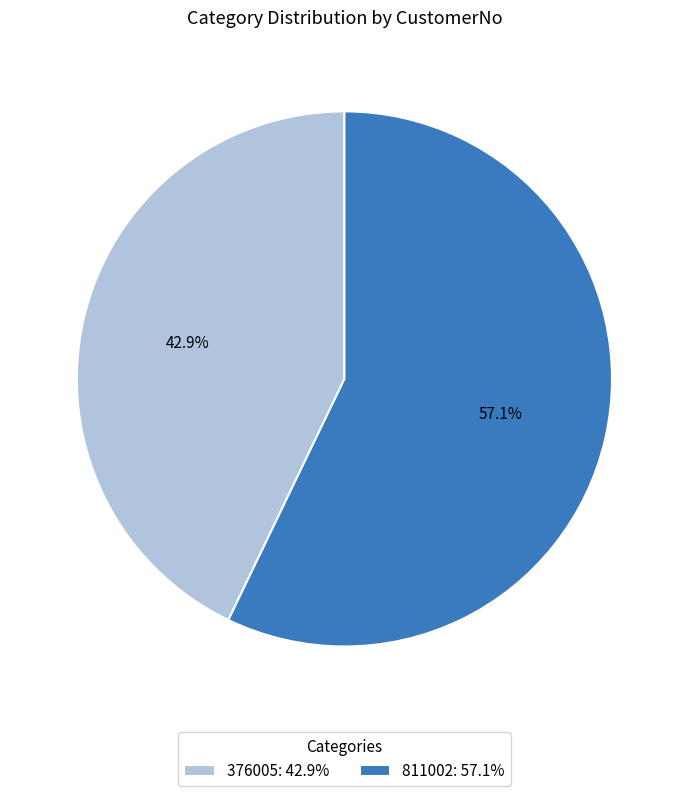

What percentage do 811002 and 376005 together represent?

100.0%